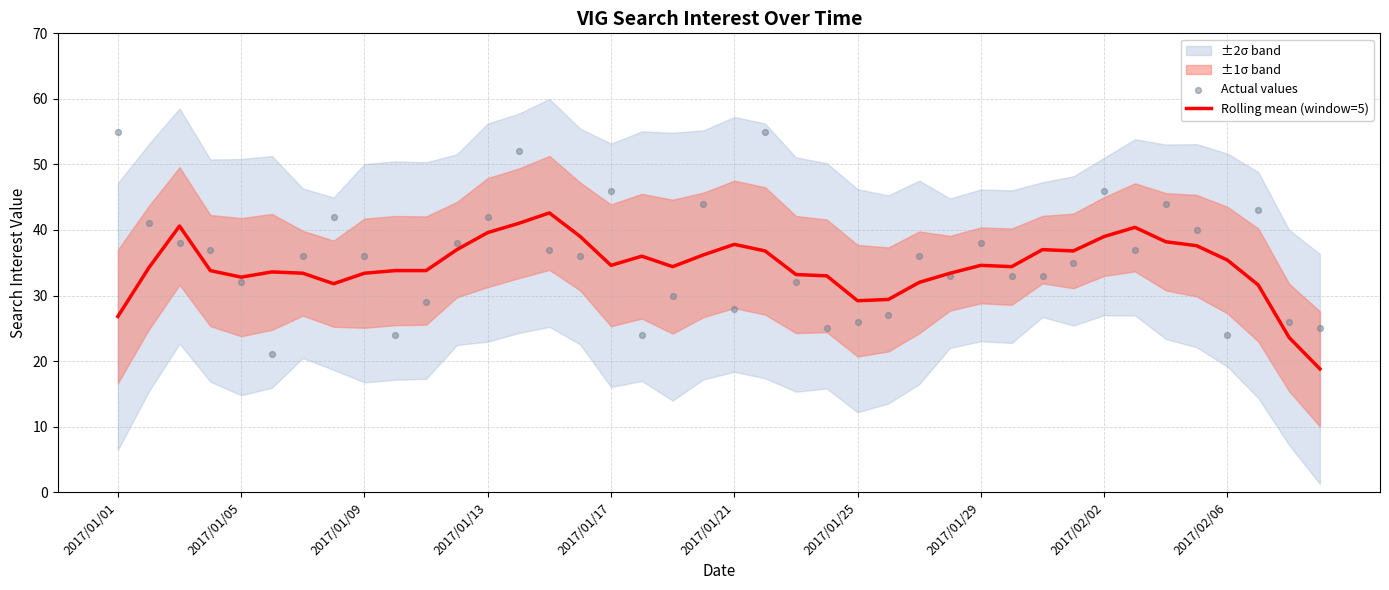

Which series has the largest total across all categories?

Actual values